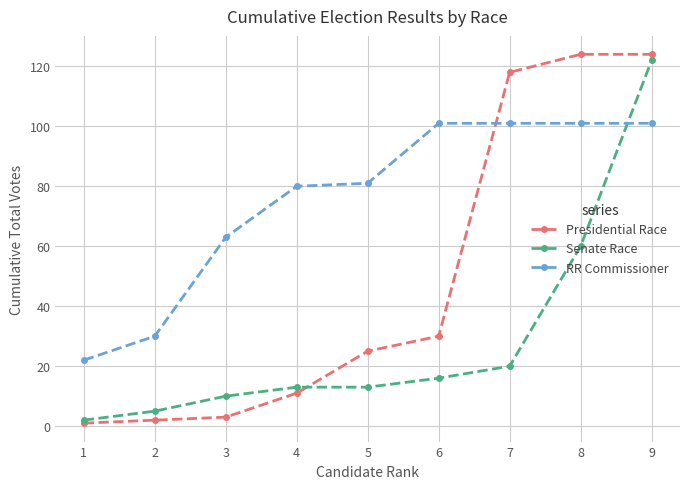

Which series has the widest spread of values?

Presidential Race